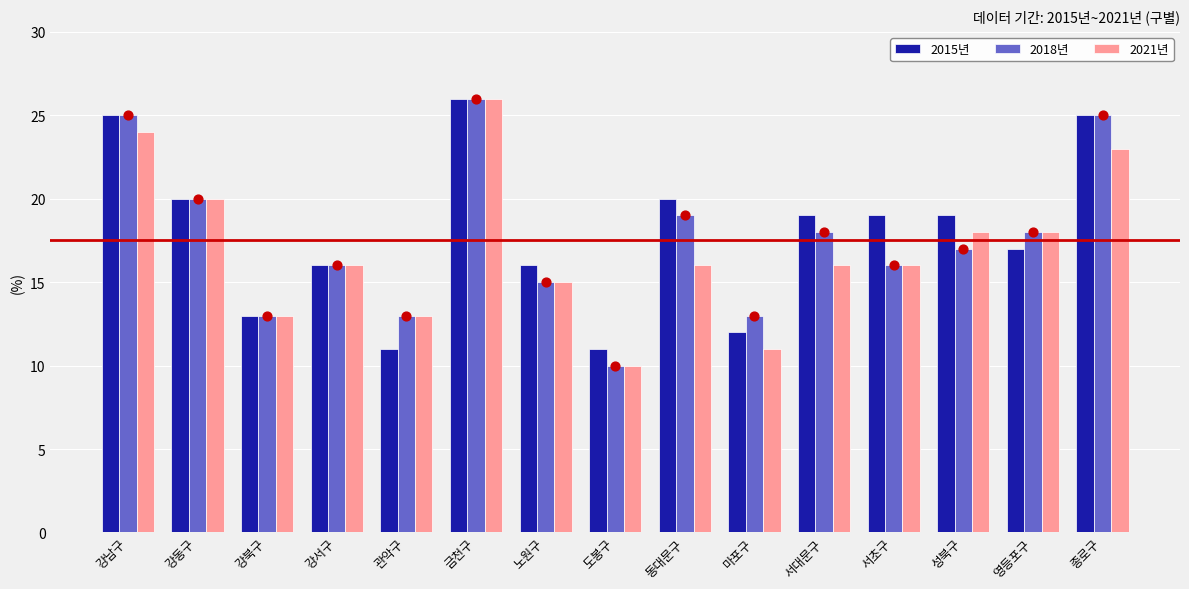

Which series has the largest total across all categories?

2015년